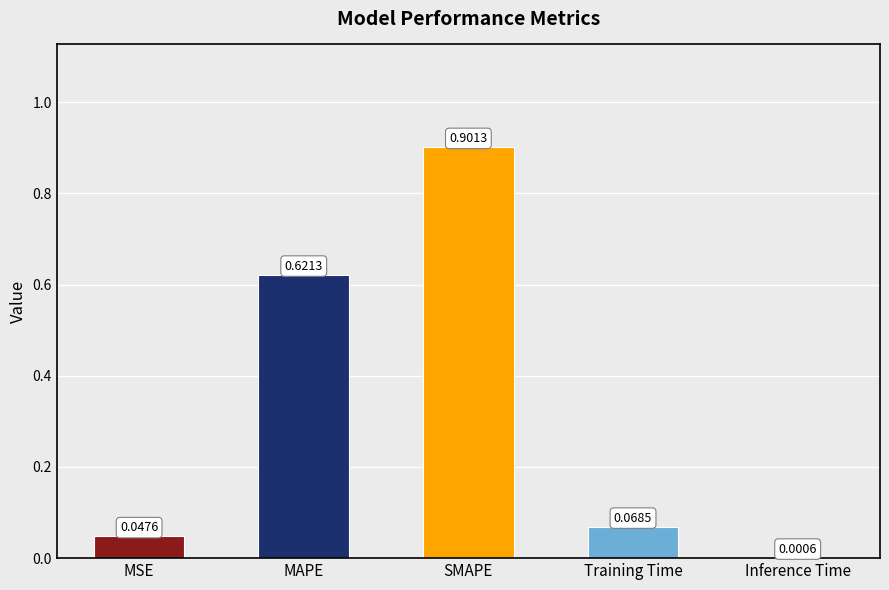

What is the change in value from MAPE to Inference Time?

-0.6